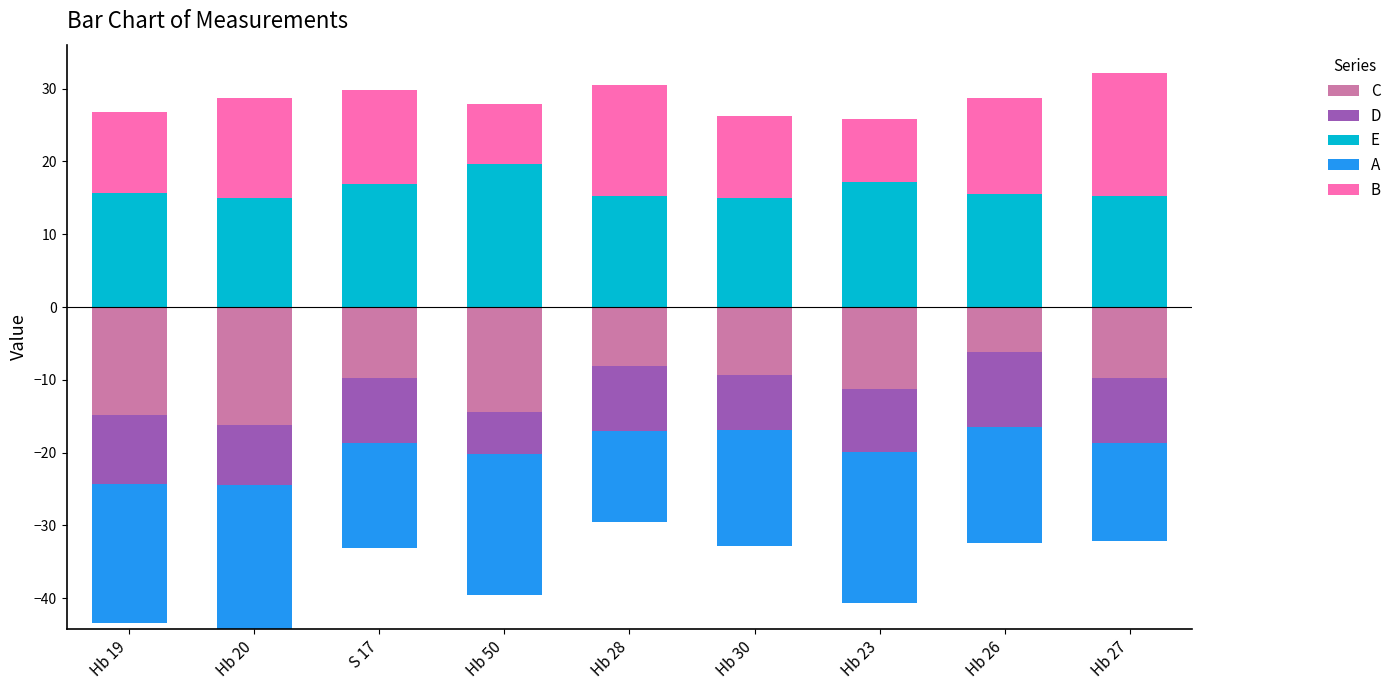

Which category has the highest value in the E series?

Hb 50